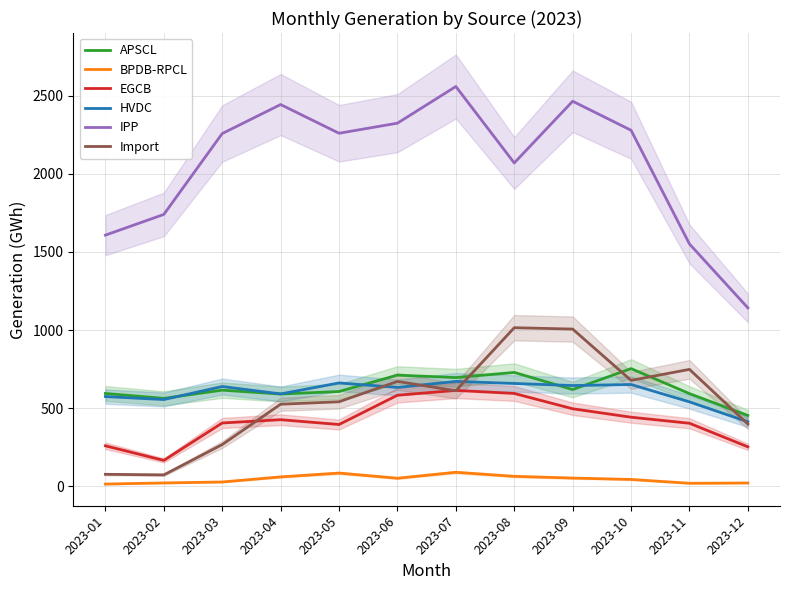

Where does the HVDC series first go above 639?

2023-03